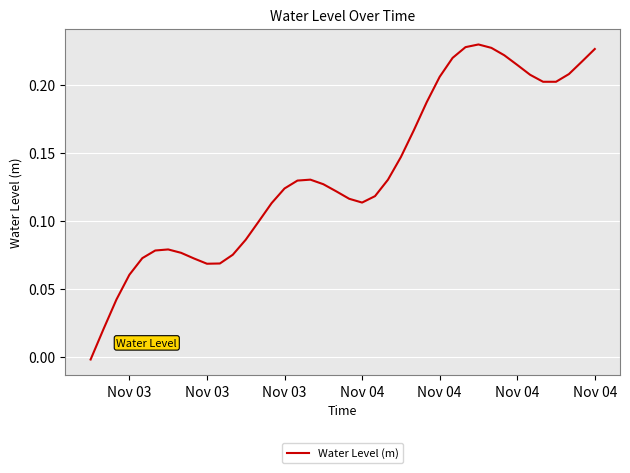

Where is the data nearest to the value 0?

Nov 03